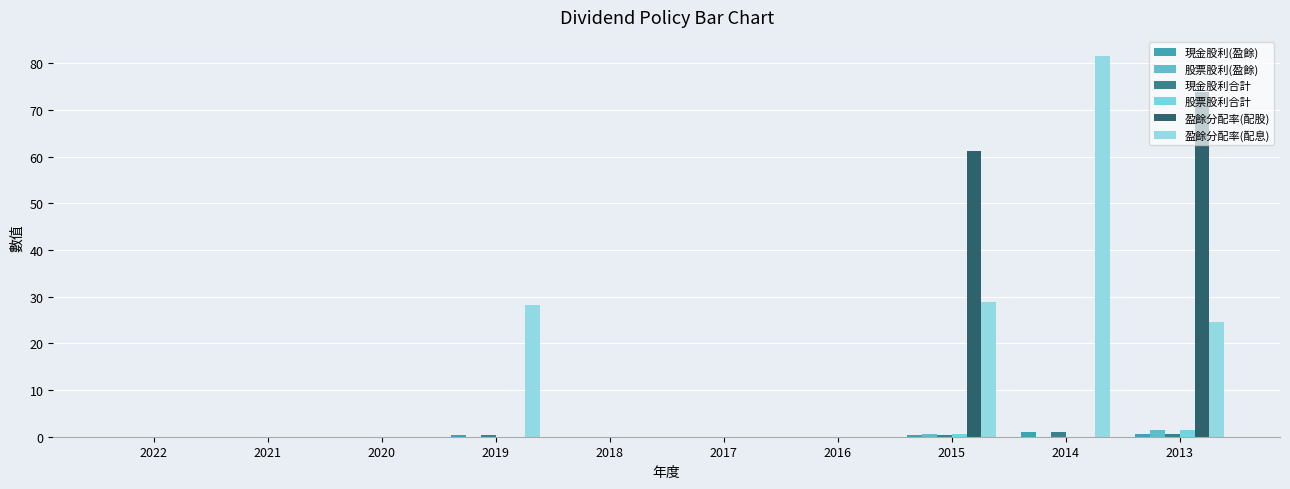

Rank the series at 2014 from highest to lowest value.

盈餘分配率(配息), 現金股利(盈餘), 現金股利合計, 股票股利(盈餘), 股票股利合計, 盈餘分配率(配股)